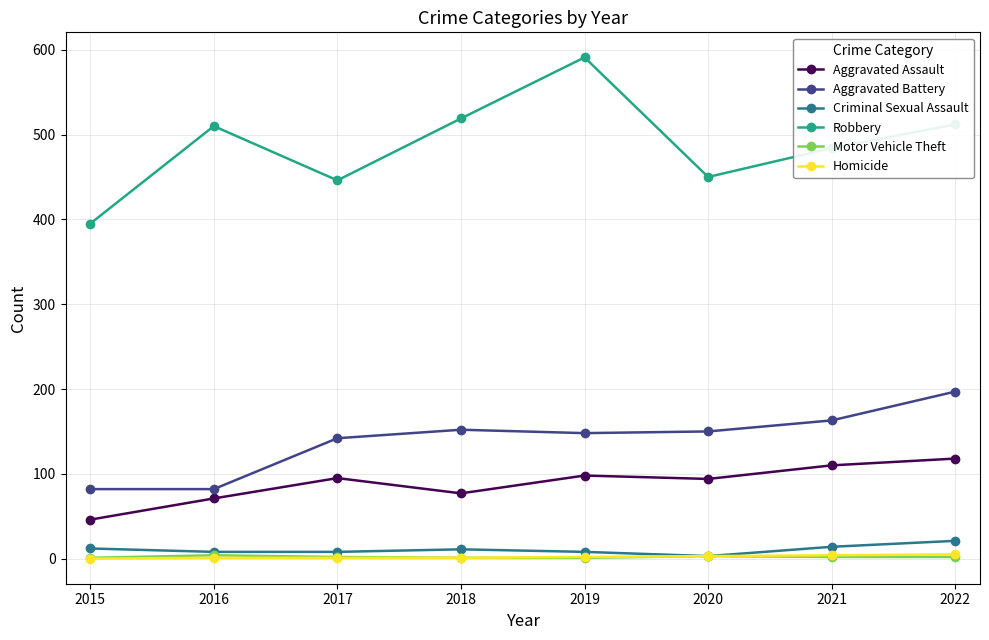

What is the maximum value shown in the chart?

591